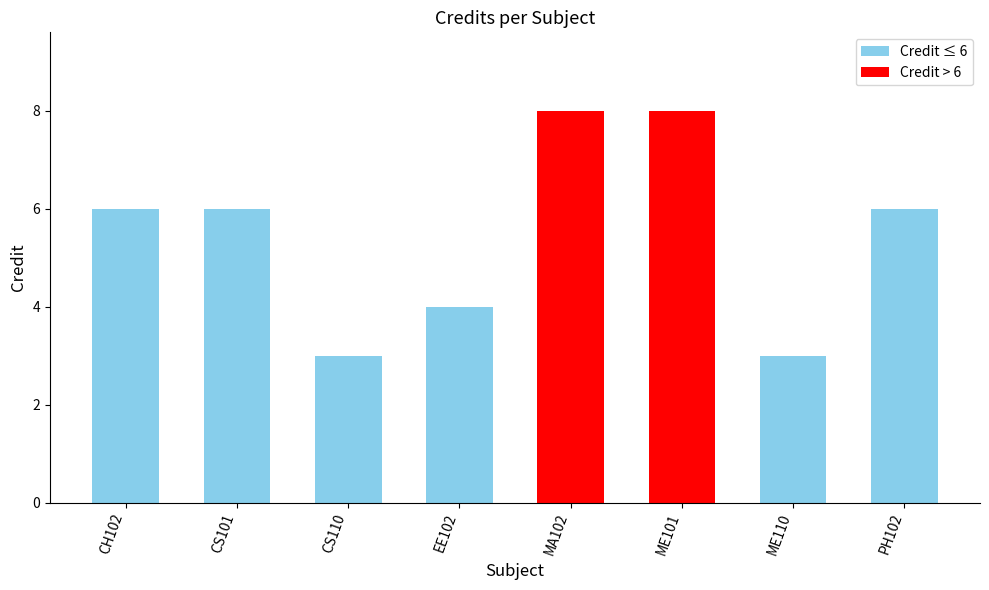

Between CH102 and CS110, which is larger?

CH102